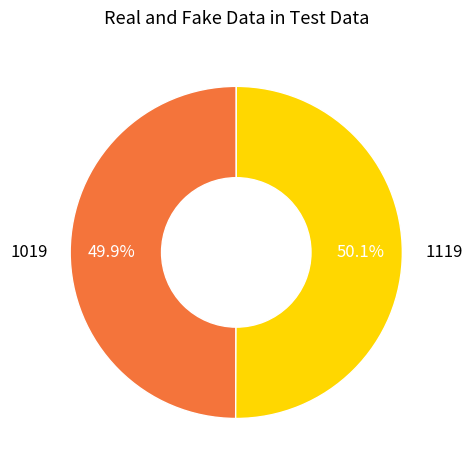

How many slices are in this pie chart?

2